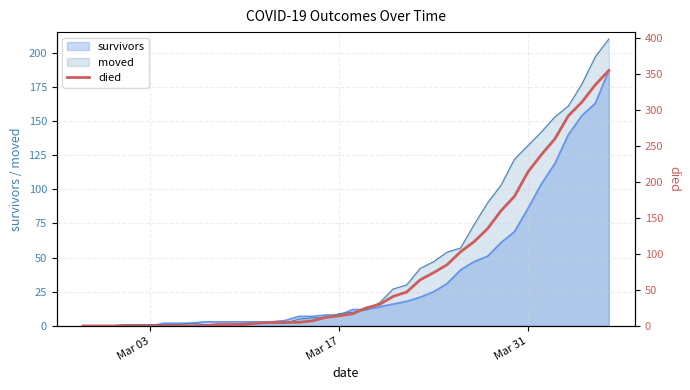

The survivors series shows 86 at Mar 31. True or false?

True